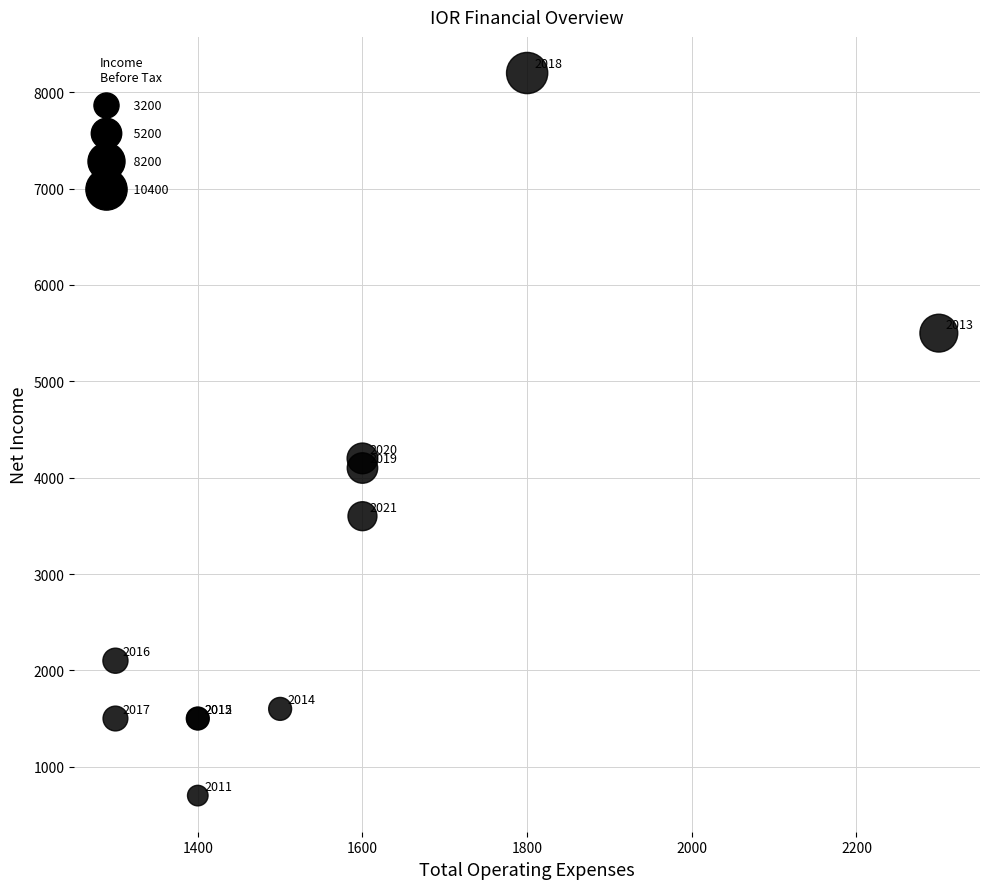

What Y value in the scatter plot is closest to 4450?

4200